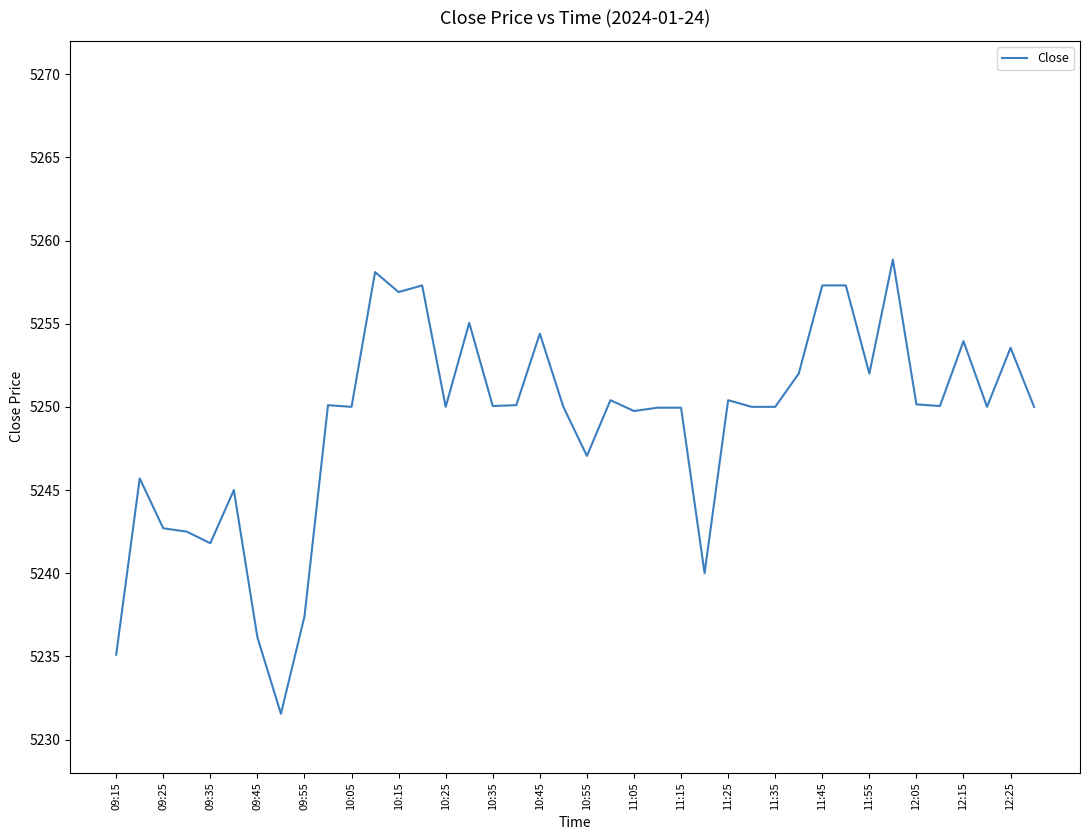

What is the difference between the maximum and minimum values?

27.3